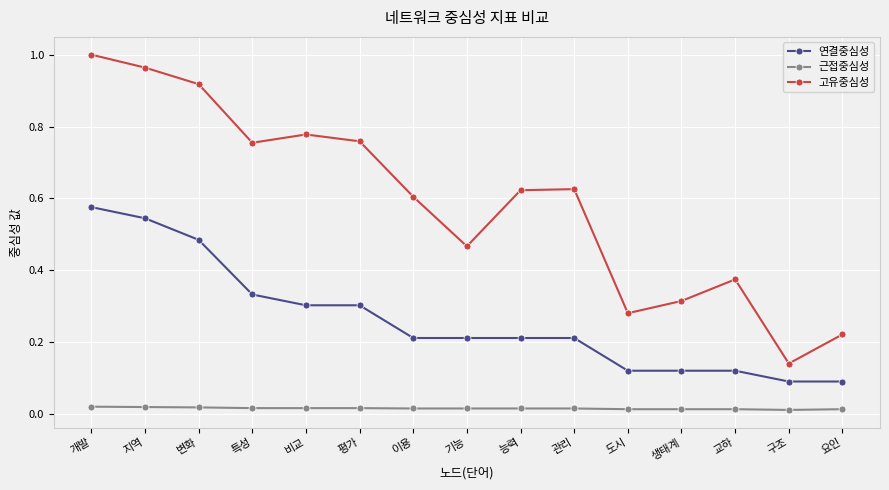

What is the difference between the second highest and second lowest values in the 고유중심성 series?

0.7